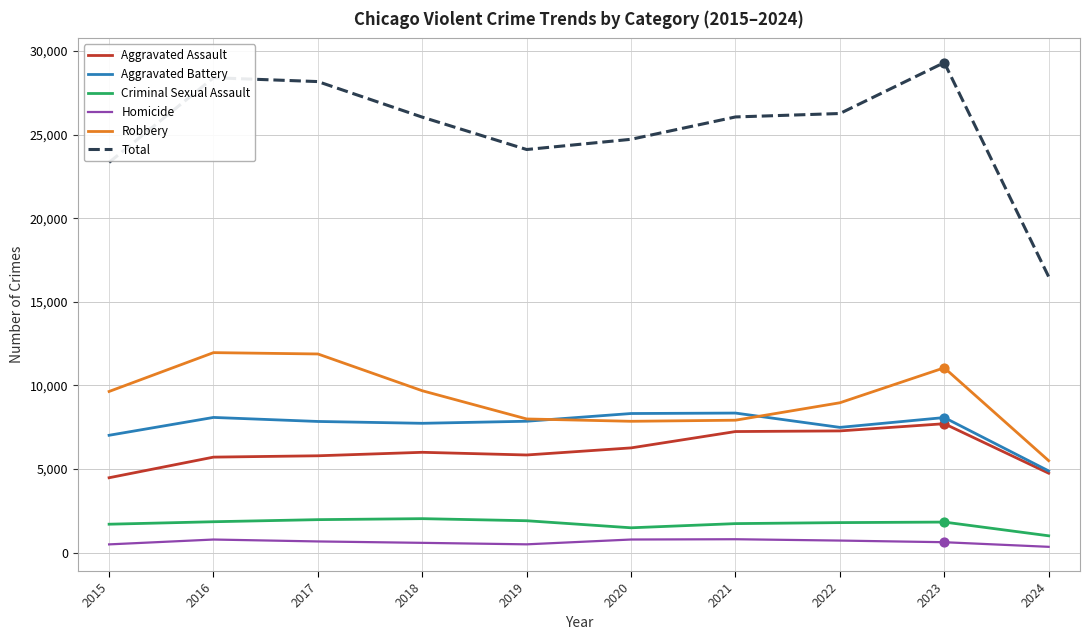

What are all the series names shown in the legend?

Aggravated Assault, Aggravated Battery, Criminal Sexual Assault, Homicide, Robbery, Total